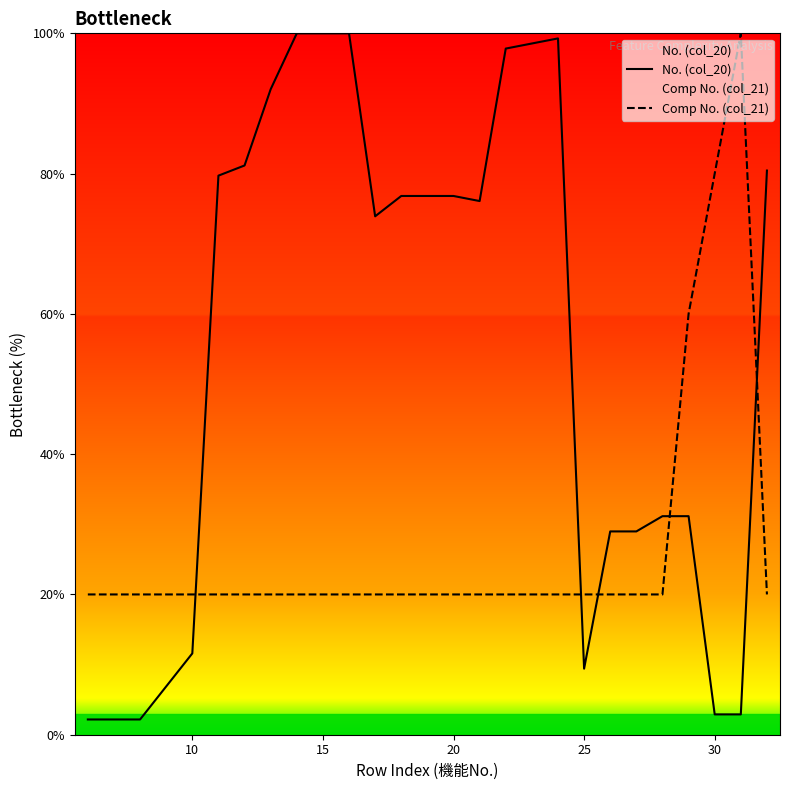

What is the smallest value displayed?

2.2